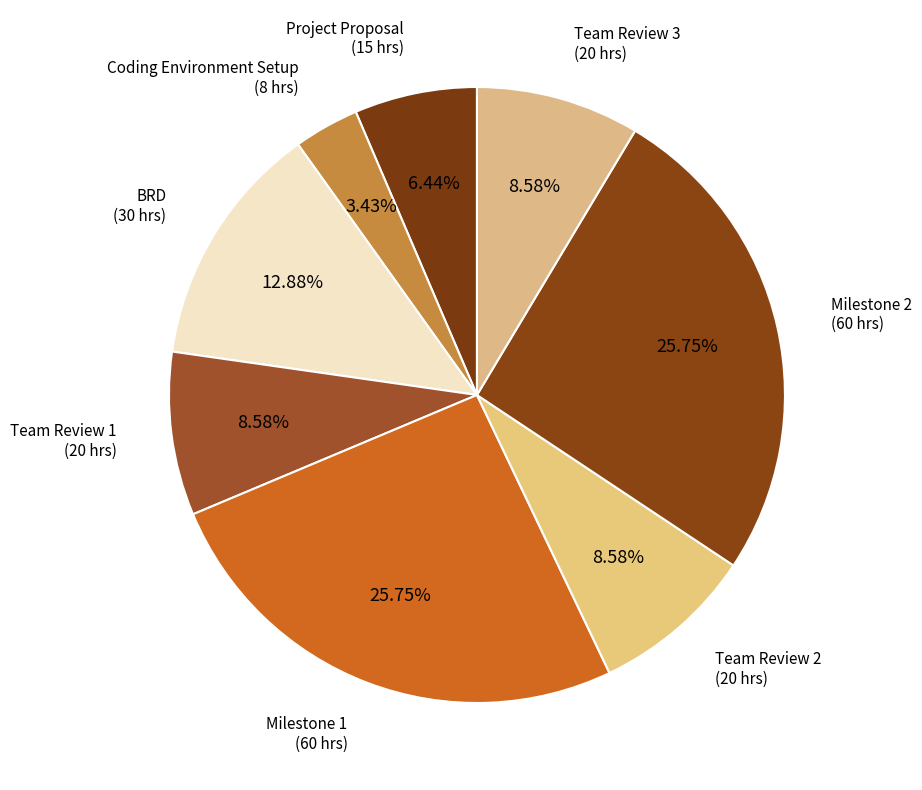

How many segments does this pie chart have?

8